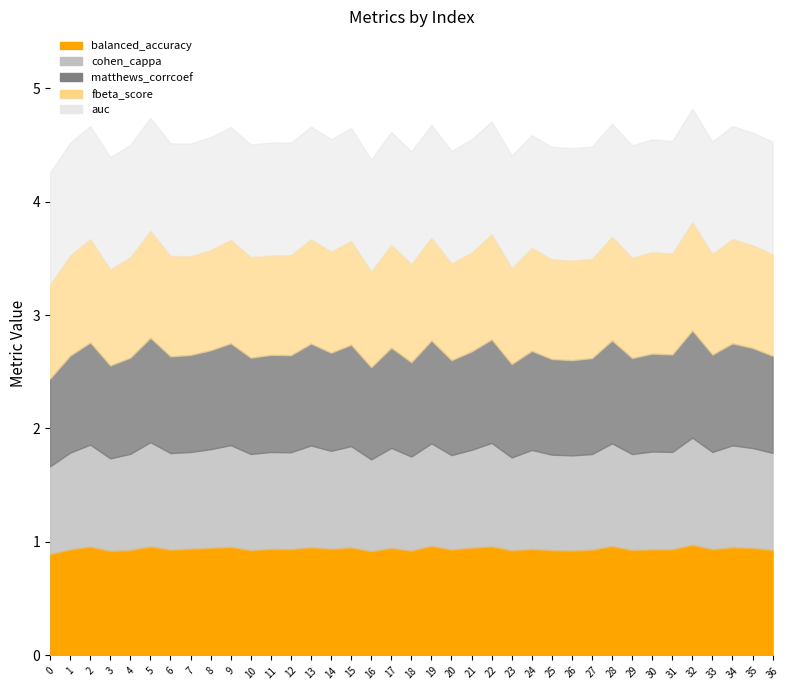

What is the difference between the maximum and minimum values in the matthews_corrcoef series?

0.2